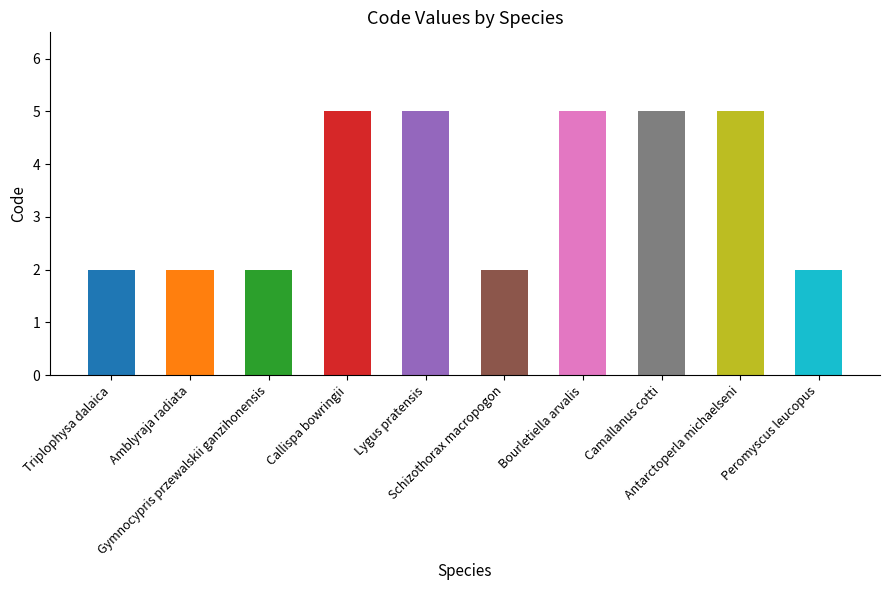

What is the sum of all values?

35